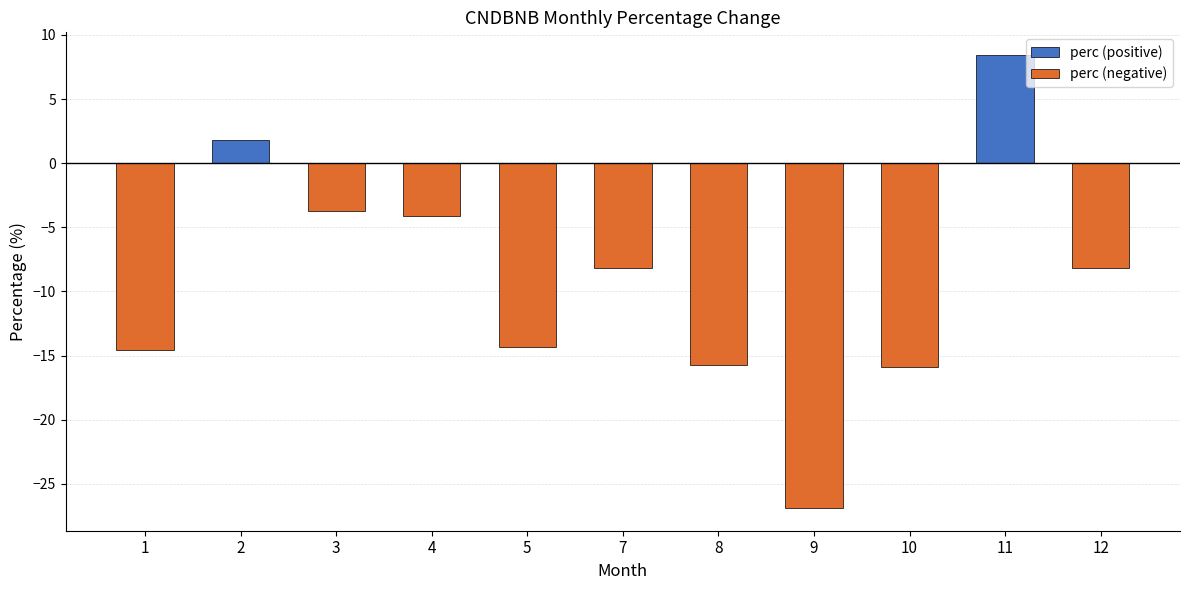

Reading left to right, what are all the values shown in this chart?

1=-14.6	2=1.8	3=-3.7	4=-4.1	5=-14.3	7=-8.2	8=-15.7	9=-26.9	10=-15.9	11=8.4	12=-8.2